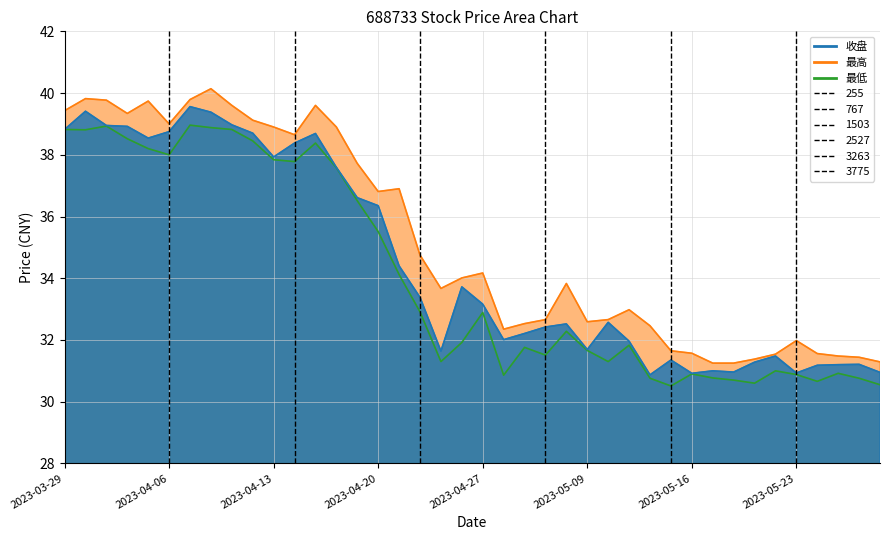

What position from the right is 2023-05-17?

9